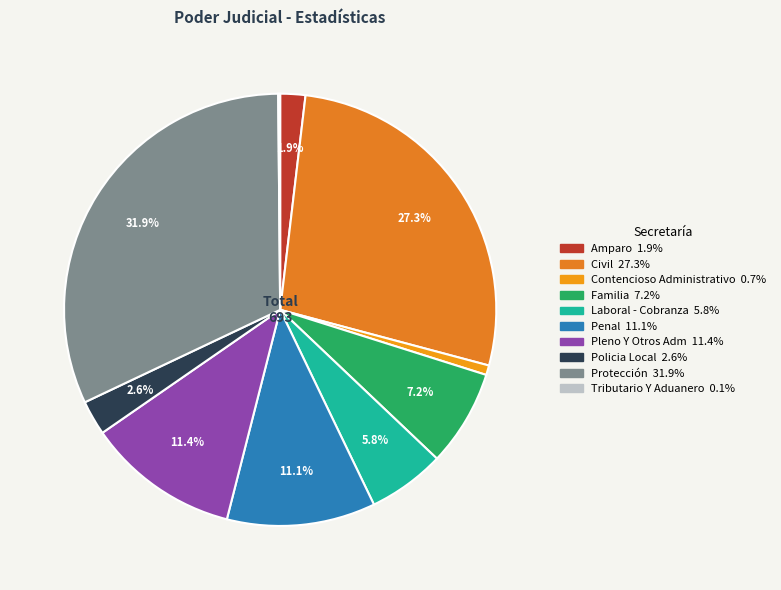

What is the total percentage of Laboral - Cobranza and Civil?

33.0%